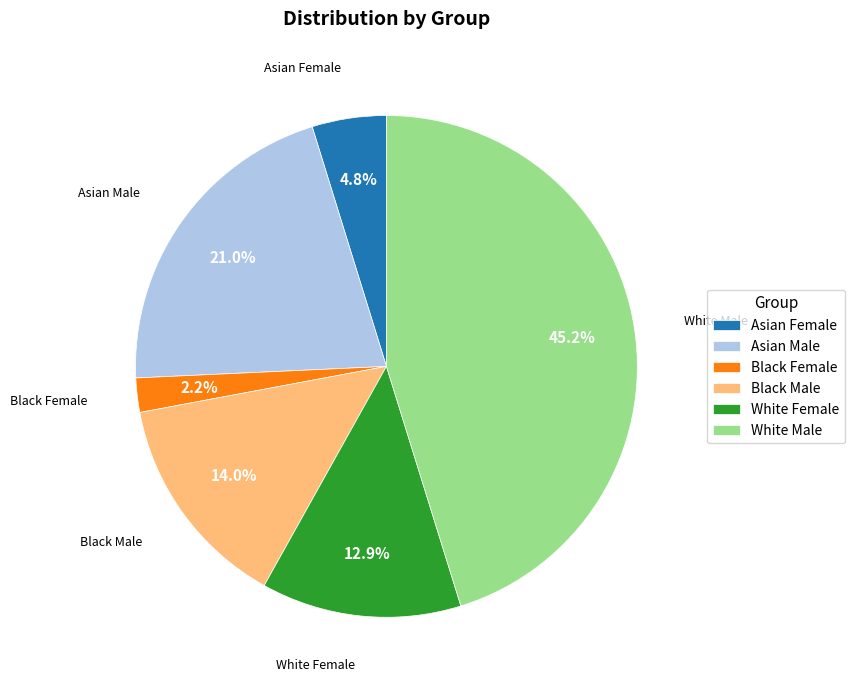

Which slice is the smallest?

Black Female